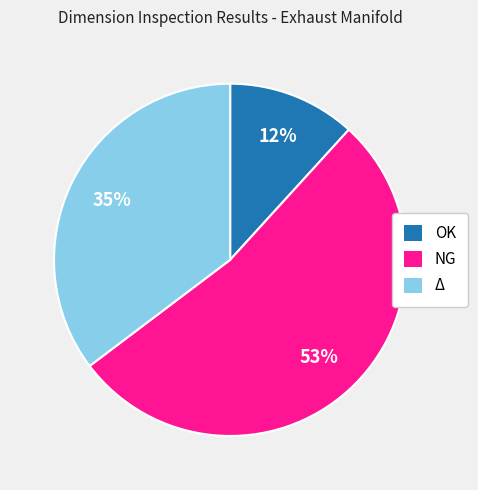

Rank the categories by value from highest to lowest.

NG, Δ, OK